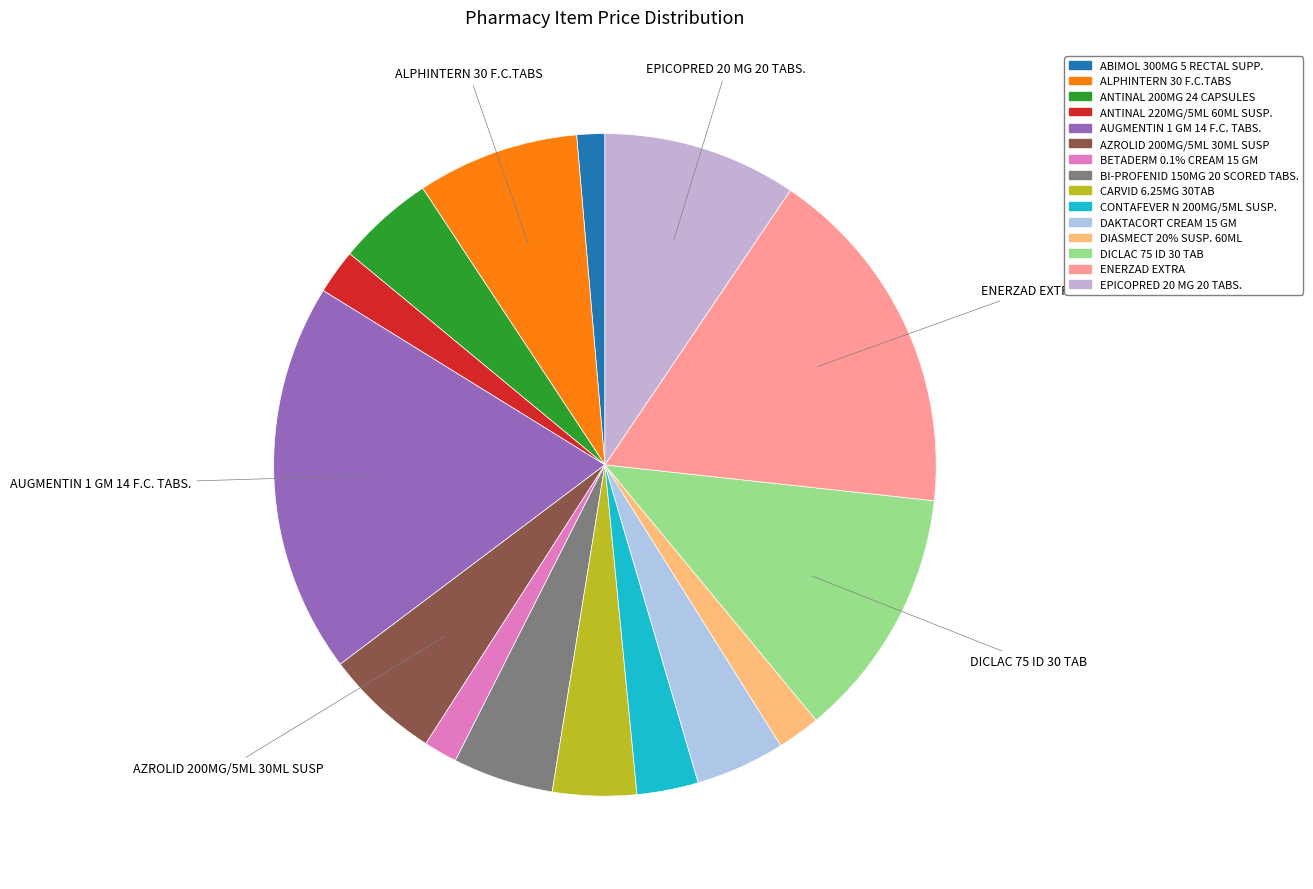

Is it true that AUGMENTIN 1 GM 14 F.C. TABS. is 25% of the pie?

False